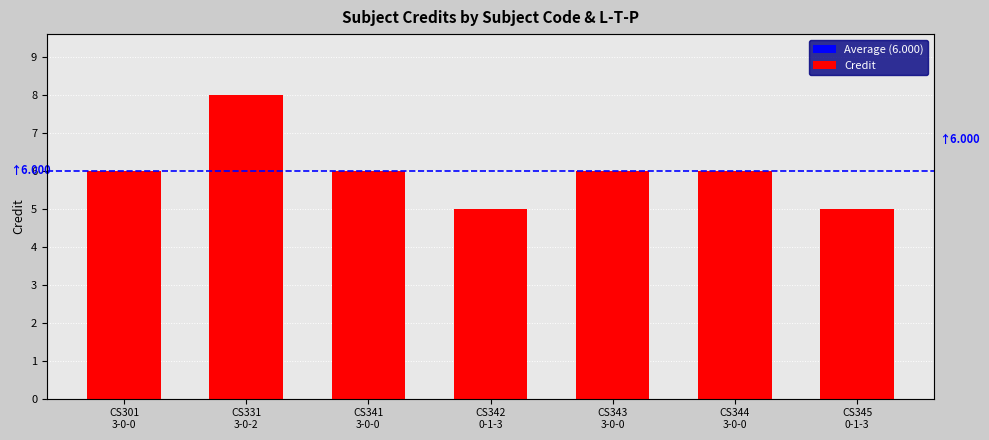

Are the bars grouped side by side (vs. stacked)?

No